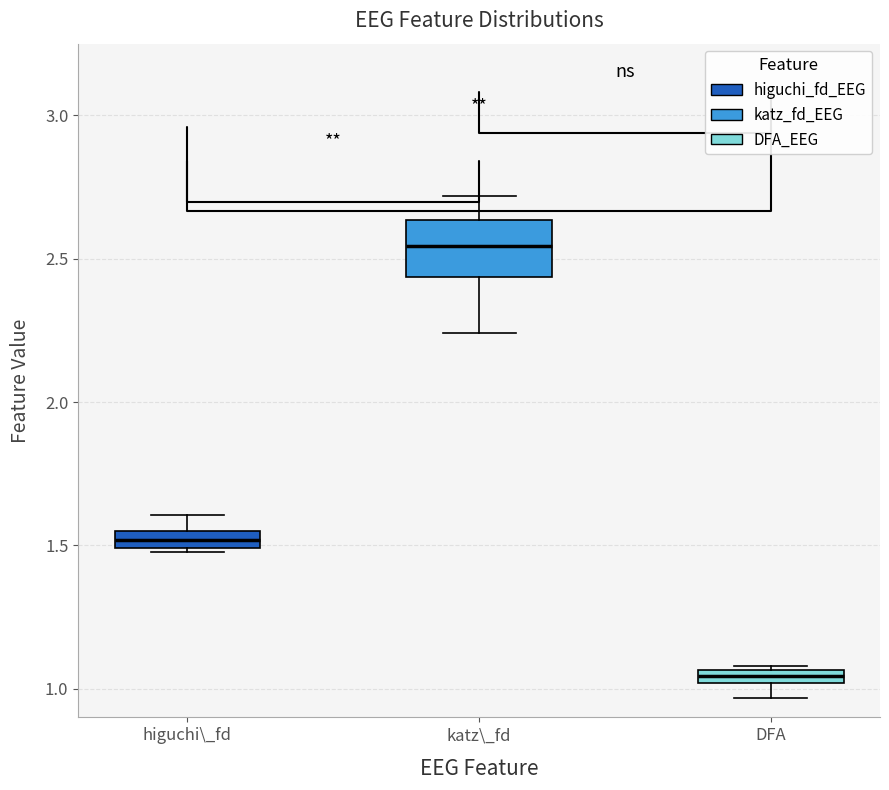

Which box has the lowest median line?

DFA